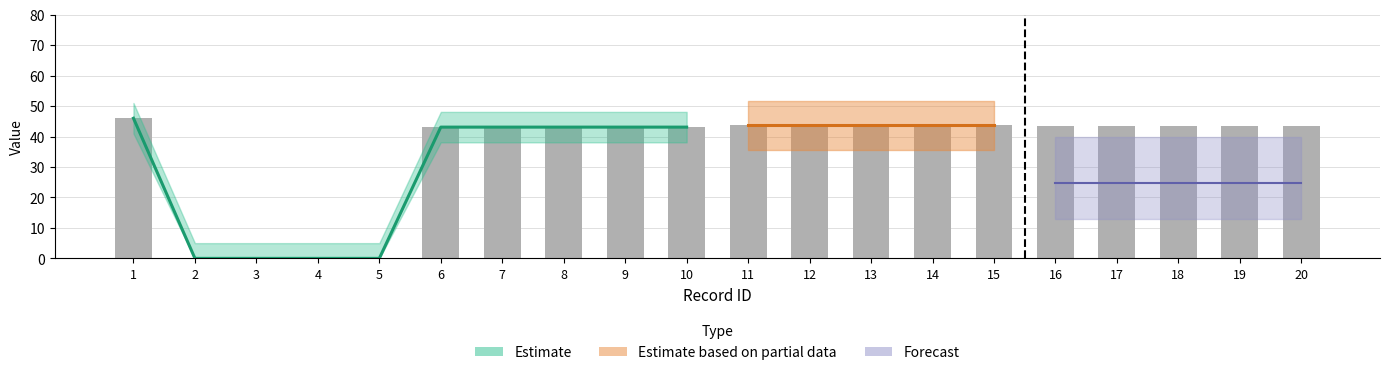

Is it true that angle10 equals 43.6 at 20?

True